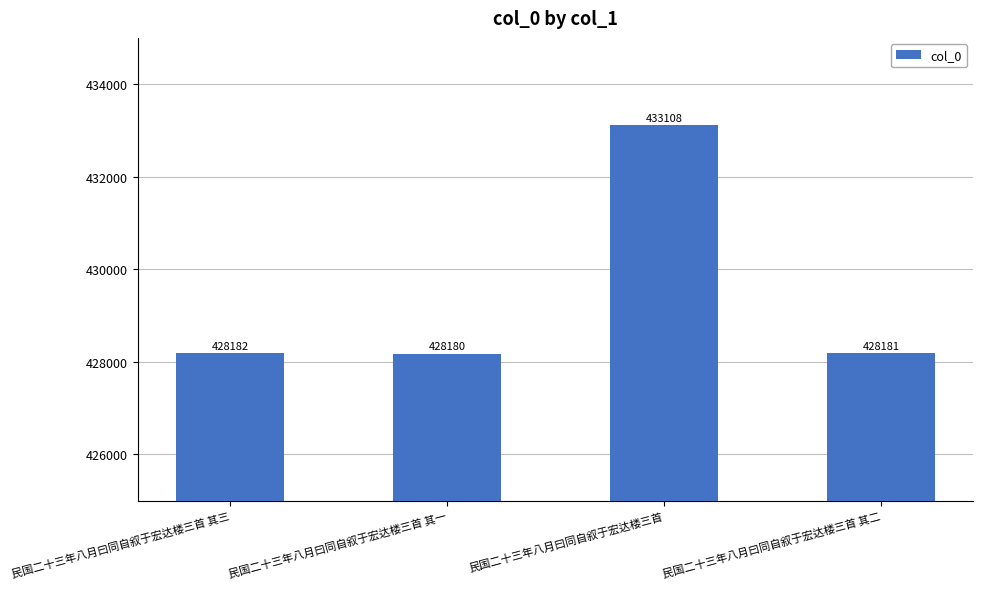

At which category does the chart reach its peak across all series?

民国二十三年八月曰同自叙于宏达楼三首